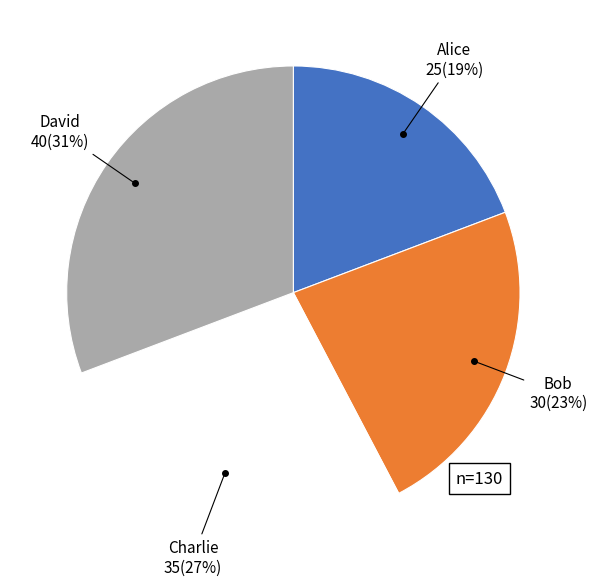

Does any single category account for the majority?

No